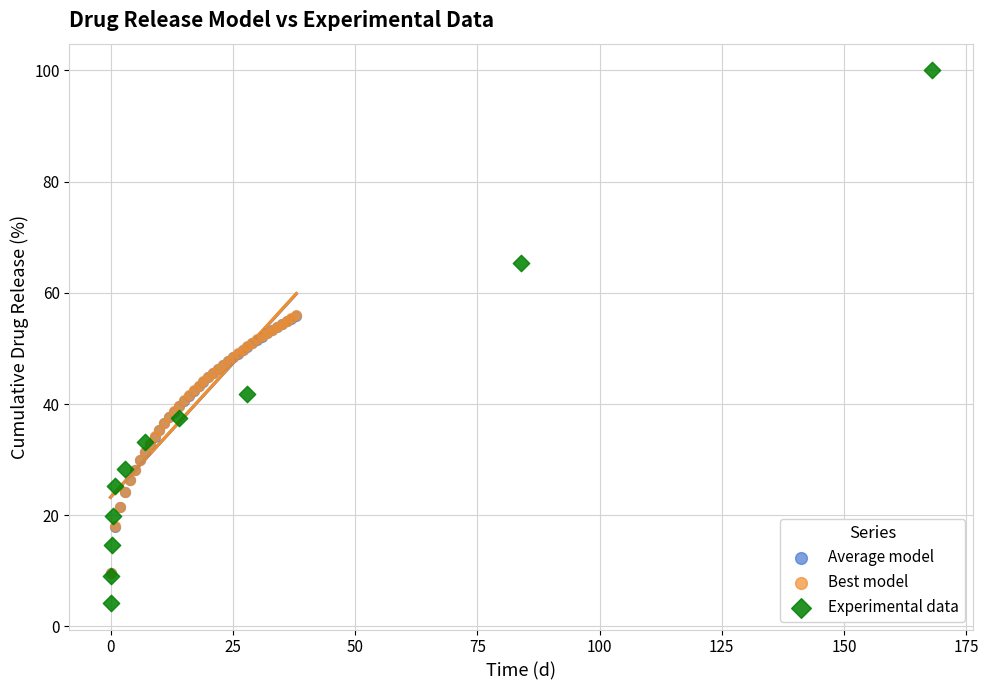

Which series reaches the maximum Y coordinate?

Experimental data